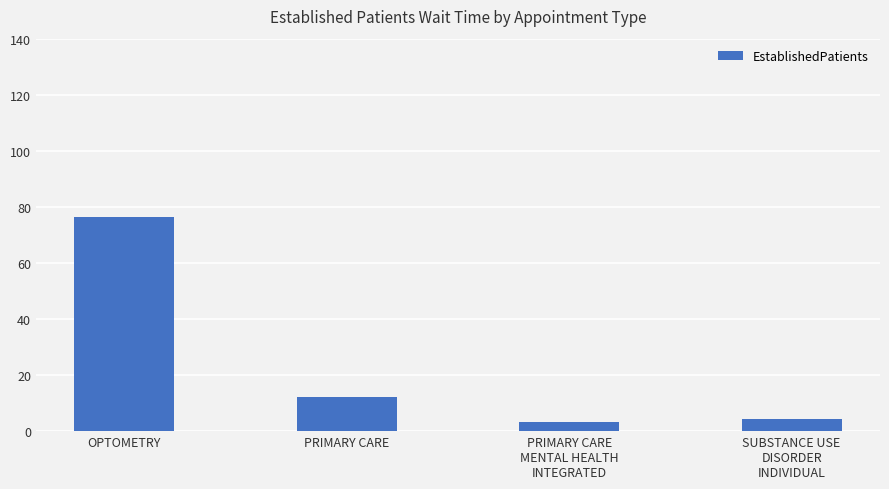

Are the bars grouped side by side (vs. stacked)?

No